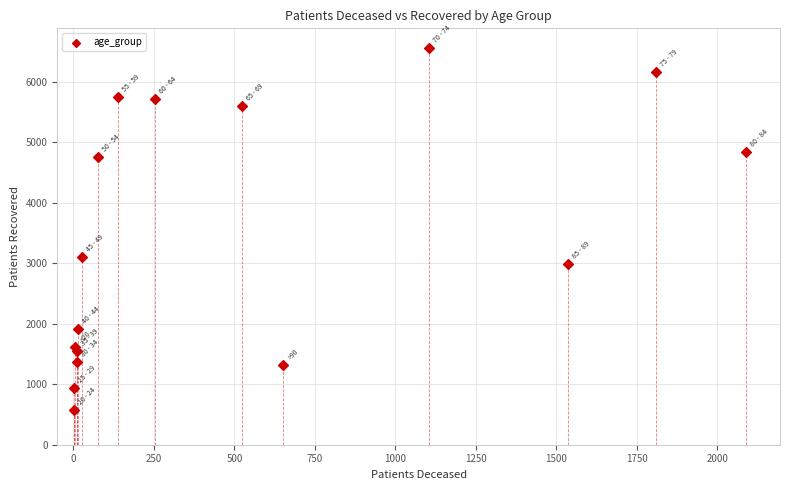

What Y value in the scatter plot is closest to 3565?

3109